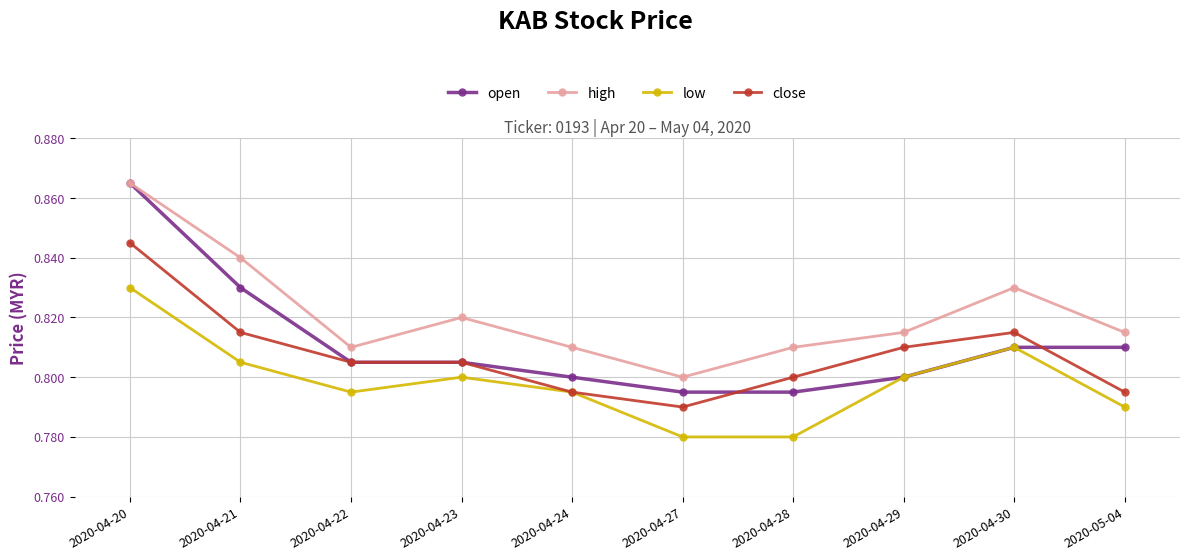

Does the chart have visible grid lines?

Yes